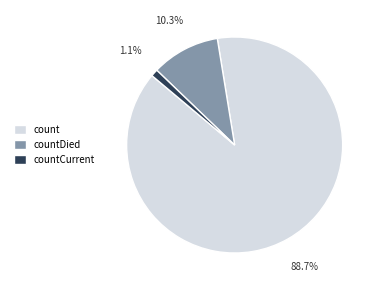

Is countDied the majority of the pie?

No